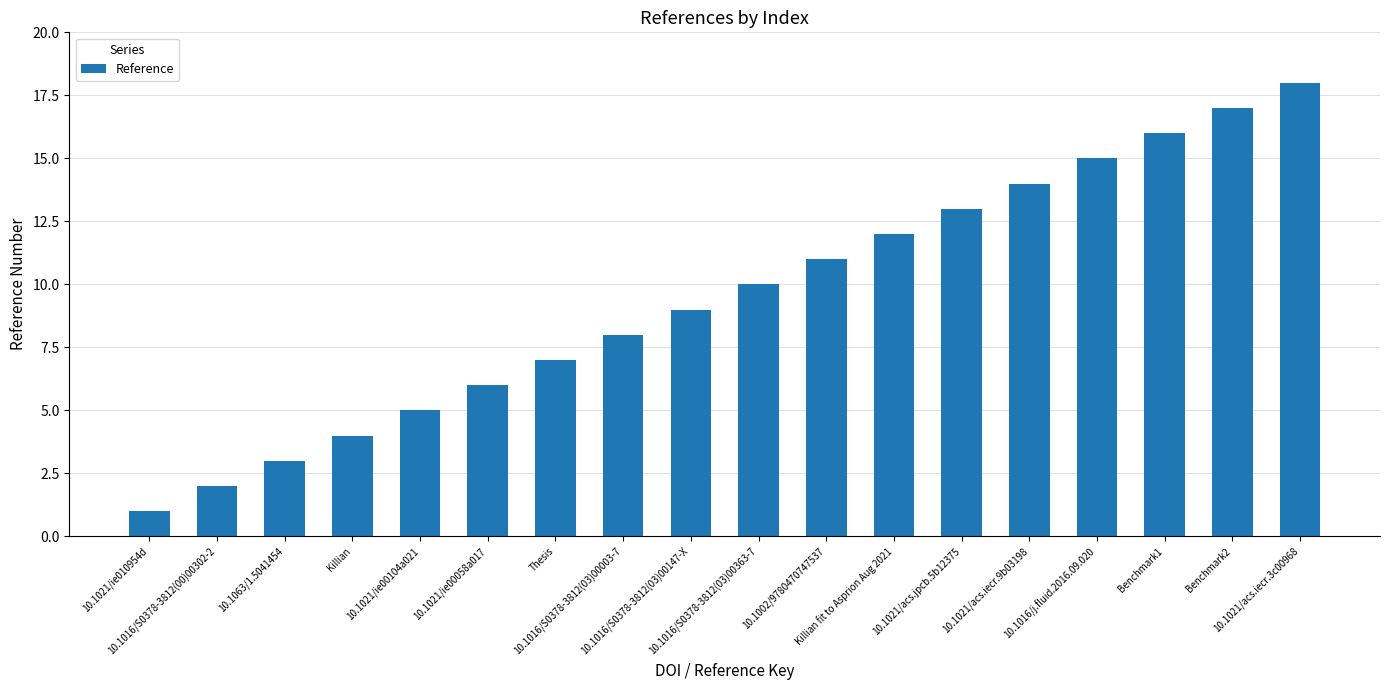

List the labels in order of value, largest first.

10.1021/acs.iecr.3c00968, Benchmark2, Benchmark1, 10.1016/j.fluid.2016.09.020, 10.1021/acs.iecr.9b03198, 10.1021/acs.jpcb.5b12375, Killian fit to Asprion Aug 2021, 10.1002/9780470747537, 10.1016/S0378-3812(03)00363-7, 10.1016/S0378-3812(03)00147-X, 10.1016/S0378-3812(03)00003-7, Thesis, 10.1021/ie00058a017, 10.1021/ie00104a021, Killian, 10.1063/1.5041454, 10.1016/S0378-3812(00)00302-2, 10.1021/ie010954d